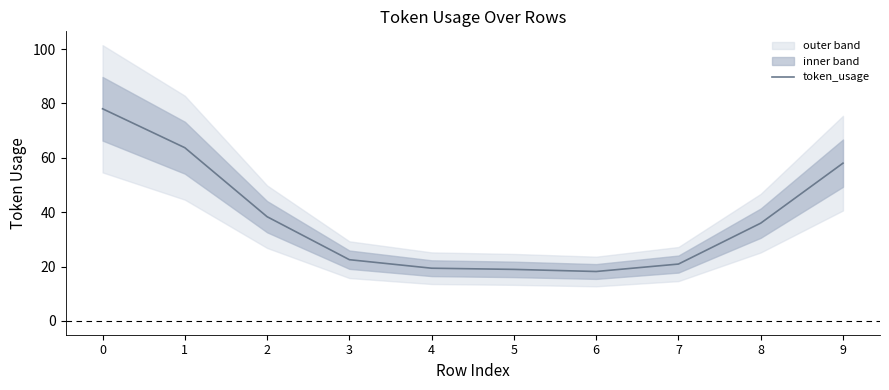

The chart shows a value of 38.3 at 2. True or false?

True